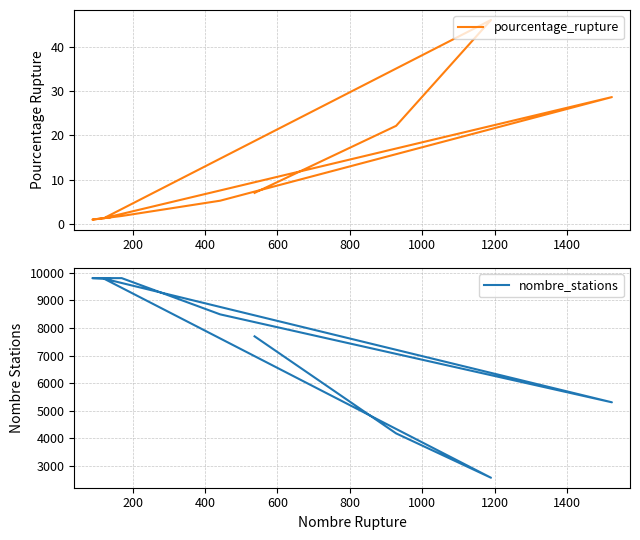

List the series in order of their peak value, highest first.

nombre_stations, pourcentage_rupture